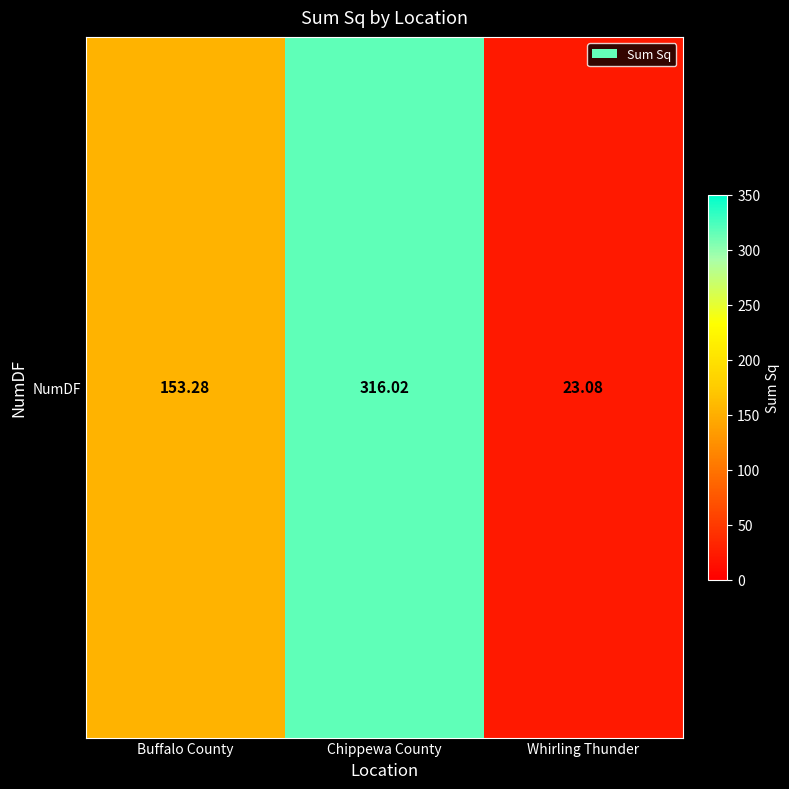

The value at Chippewa County is 316.0. True or false?

True